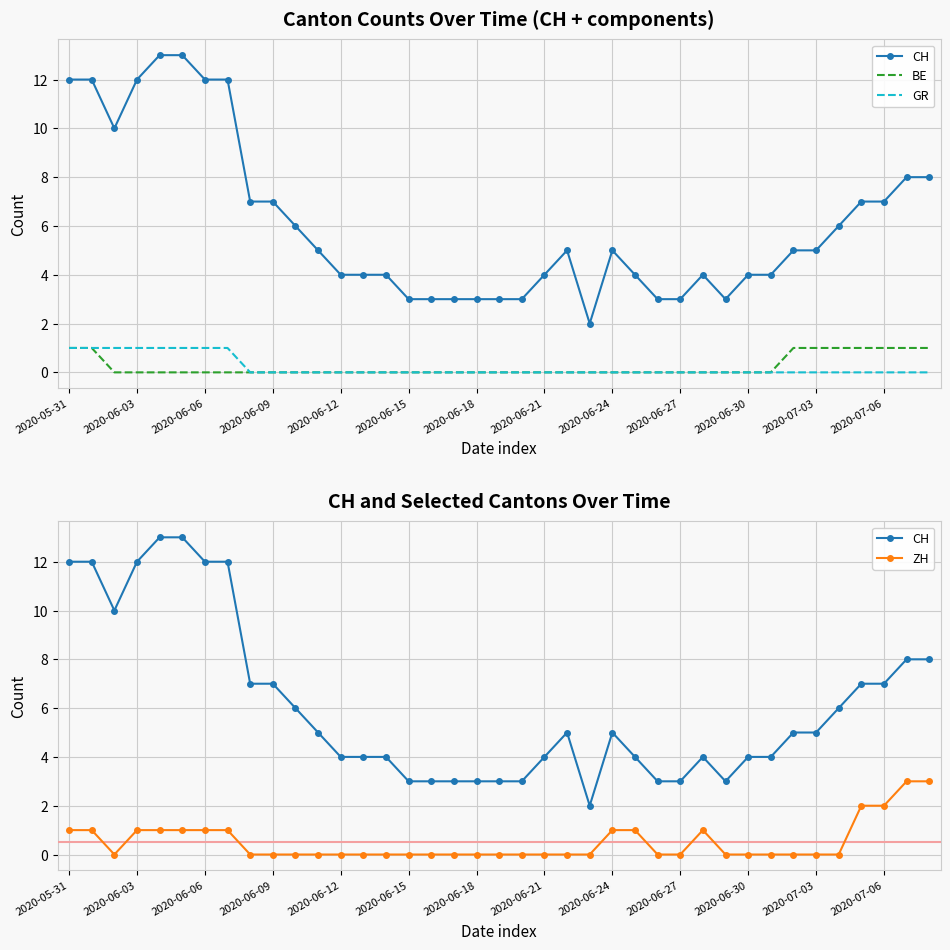

How many distinct data groups are displayed?

4